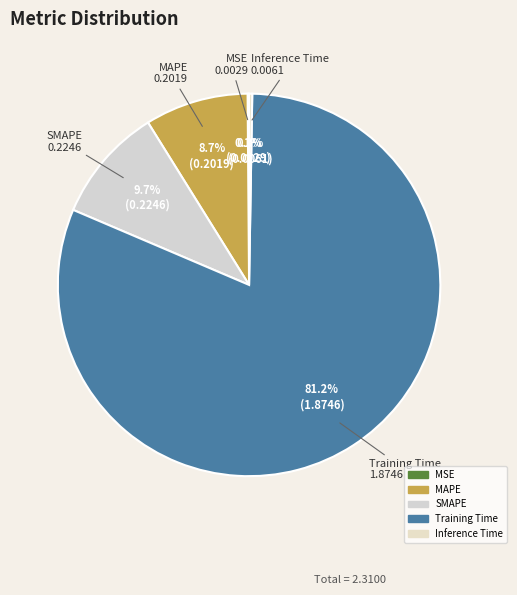

Which slice is the largest?

Training Time